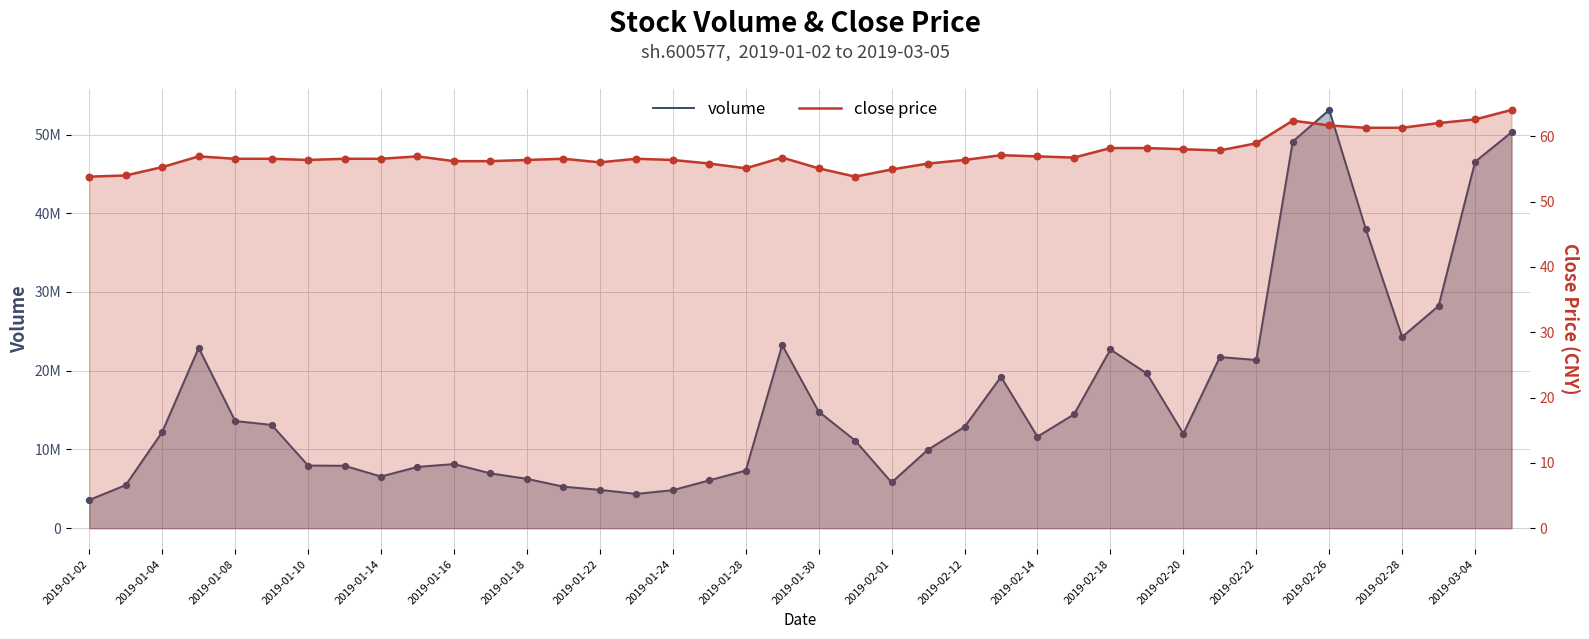

Which series reaches the minimum Y coordinate?

close price